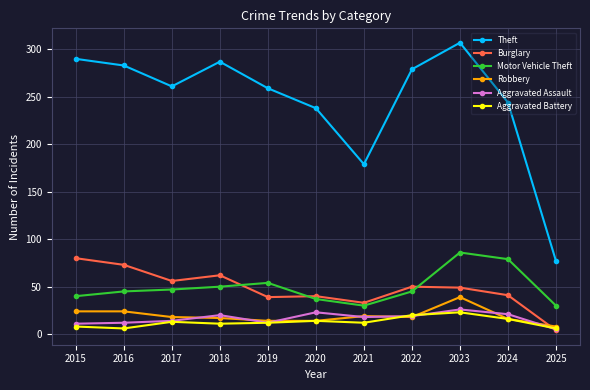

Which series has the widest spread of values?

Theft